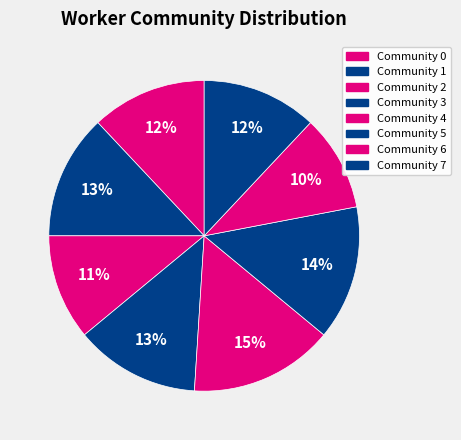

How many segments does this pie chart have?

8